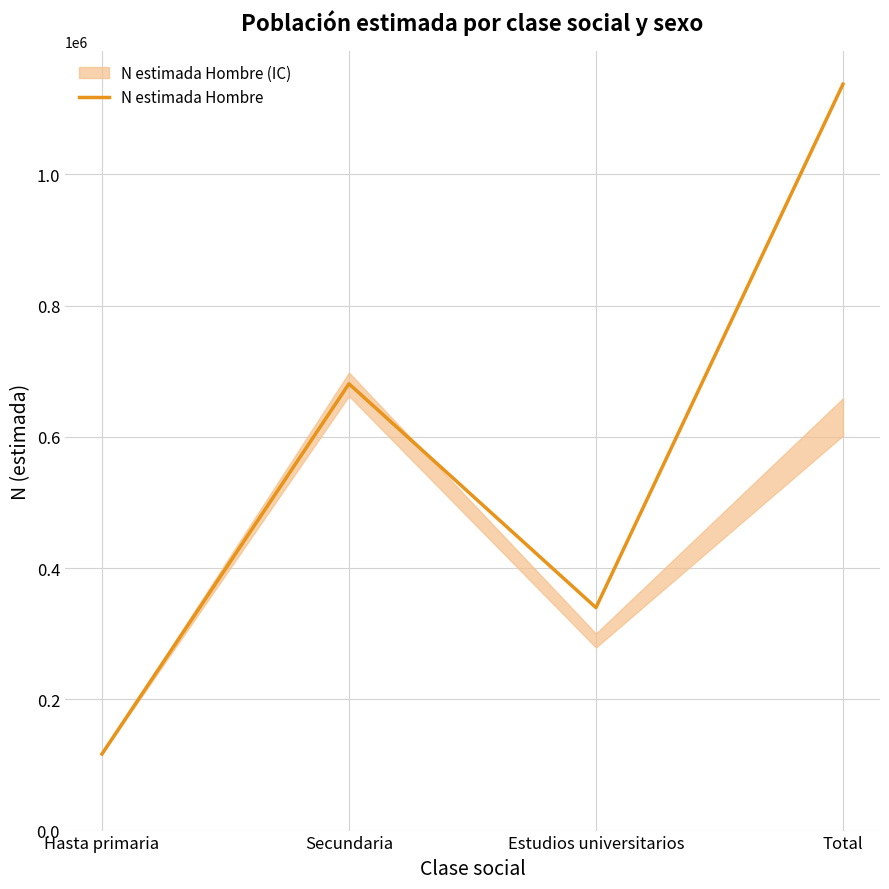

Where is the first local minimum?

Estudios universitarios